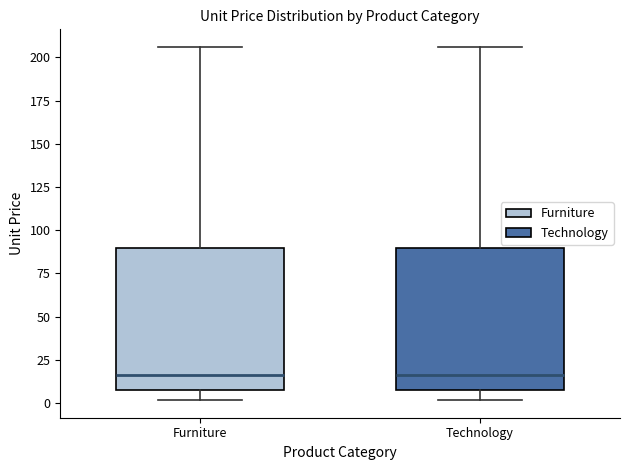

Reading left to right, read every box against the y-axis: the position of its median line, the range the box covers, and the ends of its whiskers. The values are not printed on the chart, so give them approximately, as read against the axis.

Furniture: median 15, box 10 to 90, whiskers 0 to 205
Technology: median 15, box 10 to 90, whiskers 0 to 205